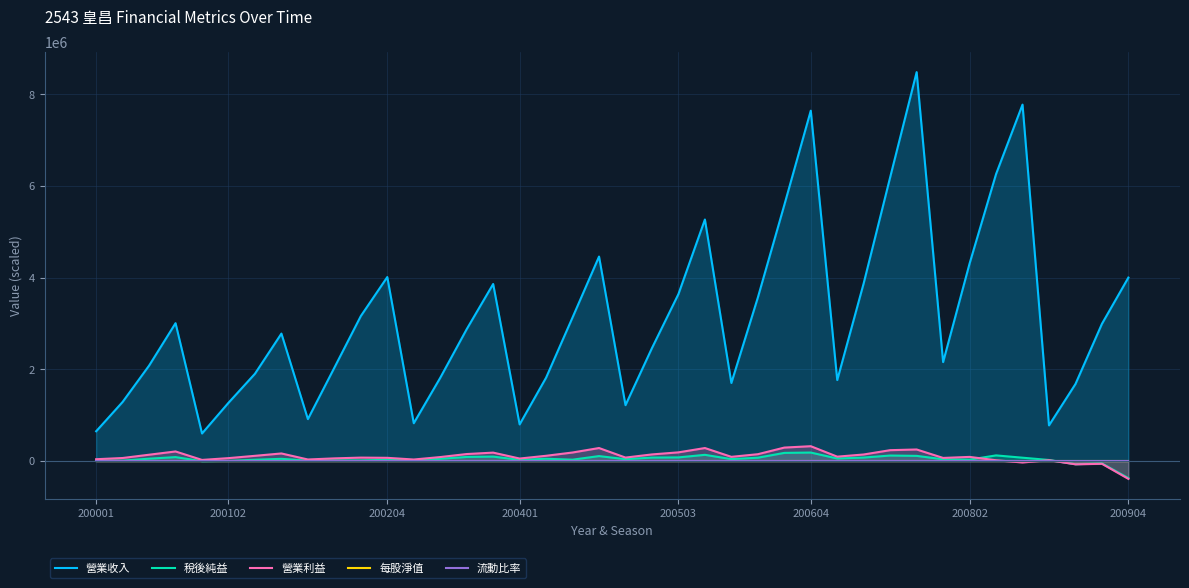

Which series has the largest total across all categories?

營業收入